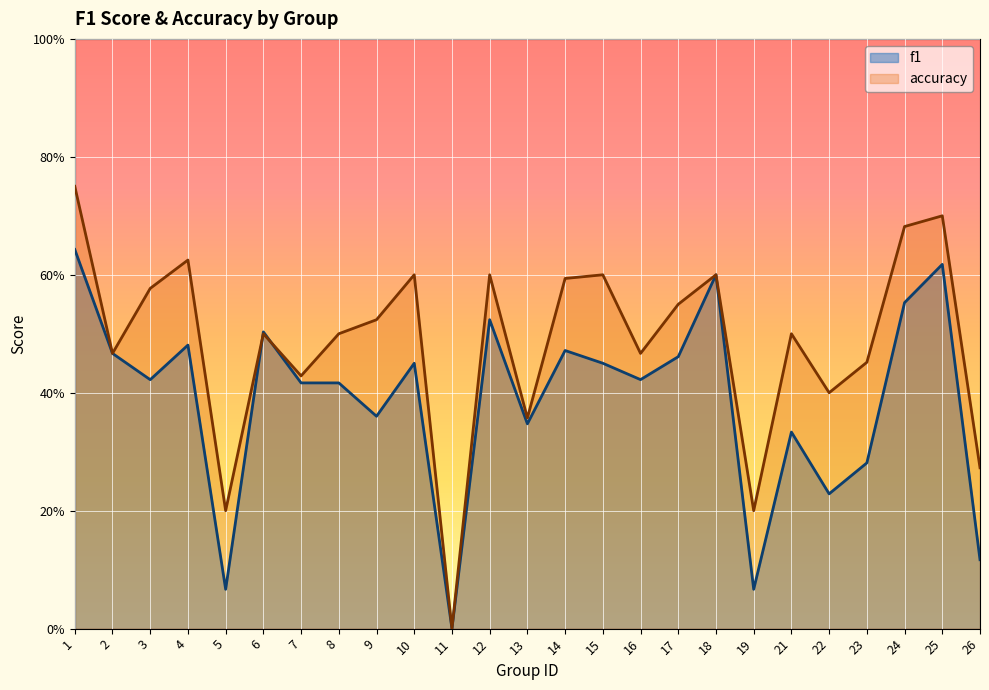

The value of f1 at 16 is 0.4. True or false?

True